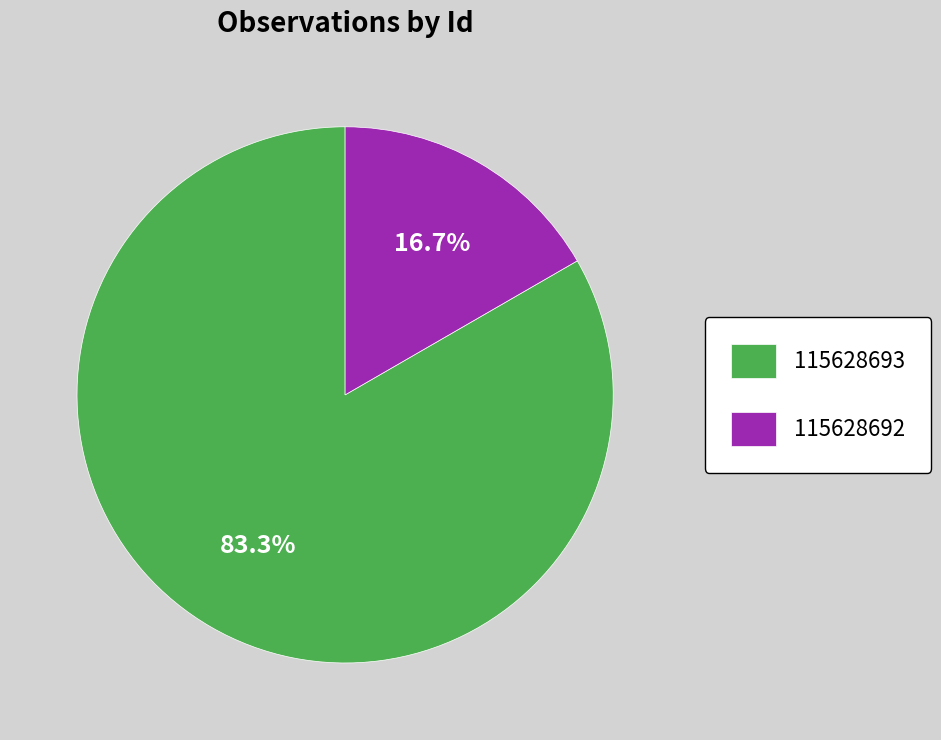

What is the largest slice in the pie chart?

115628693